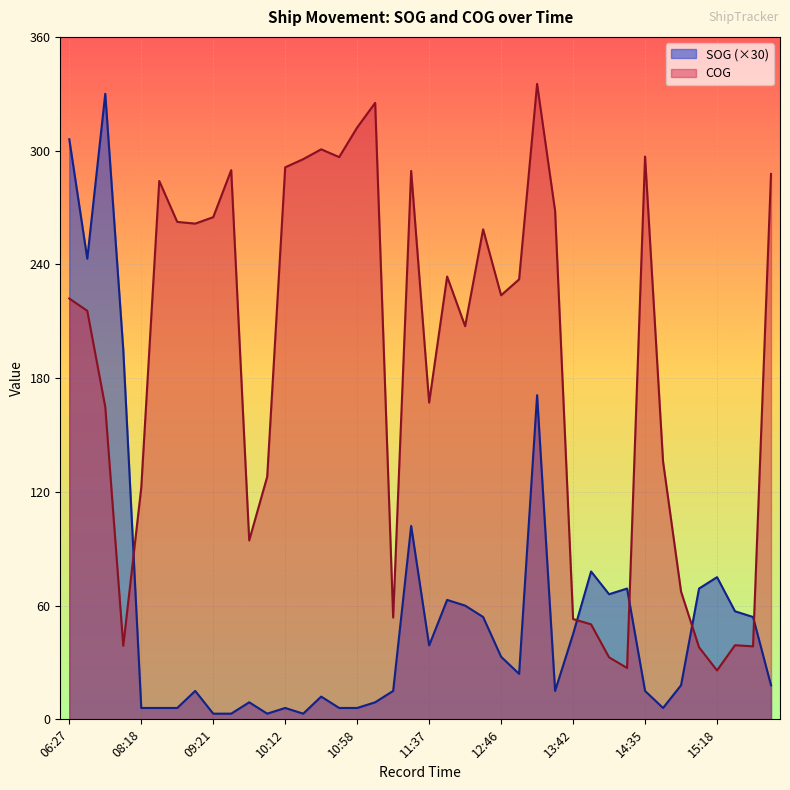

What is the highest value of the COG series?

335.2